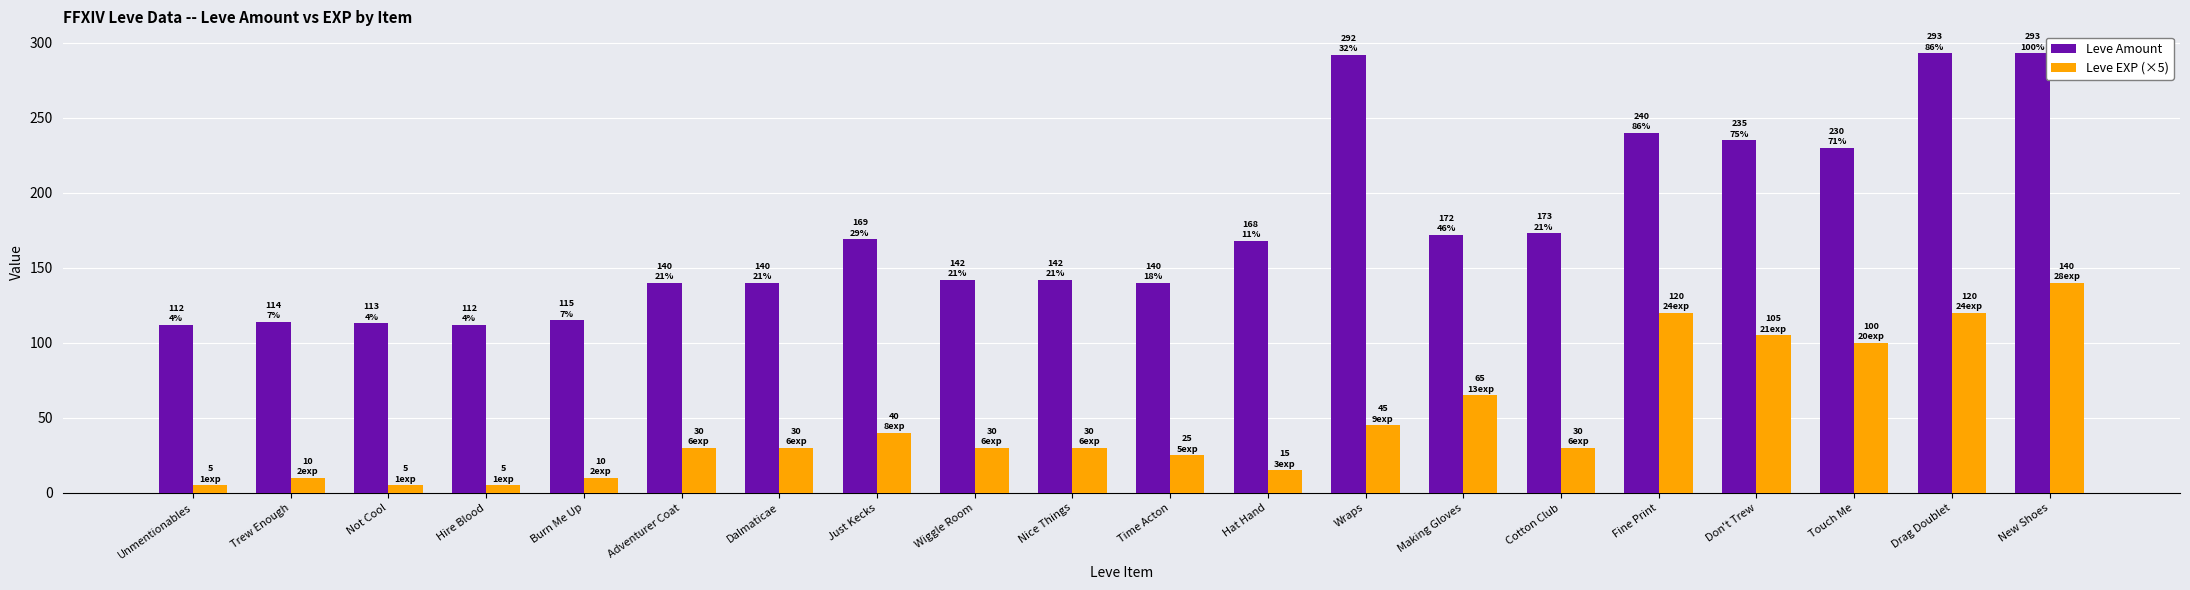

True or false: Leve Amount has a value of 140 at Adventurer Coat.

True